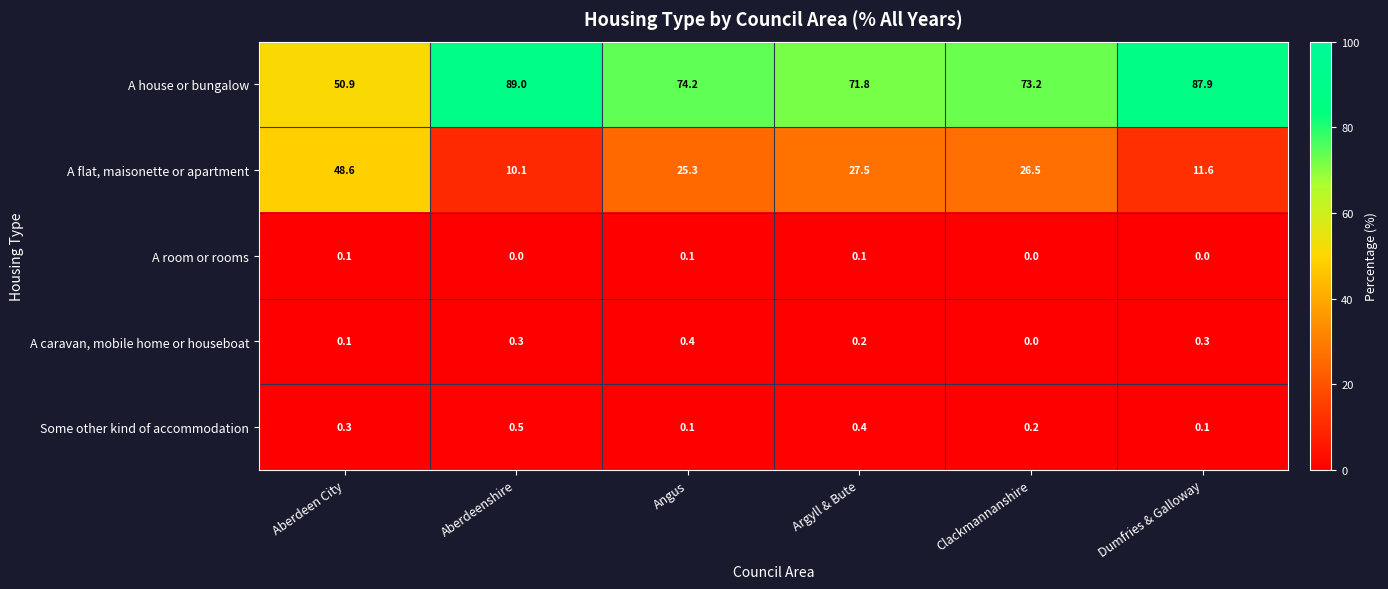

At how many categories does at least one series exceed 83?

2